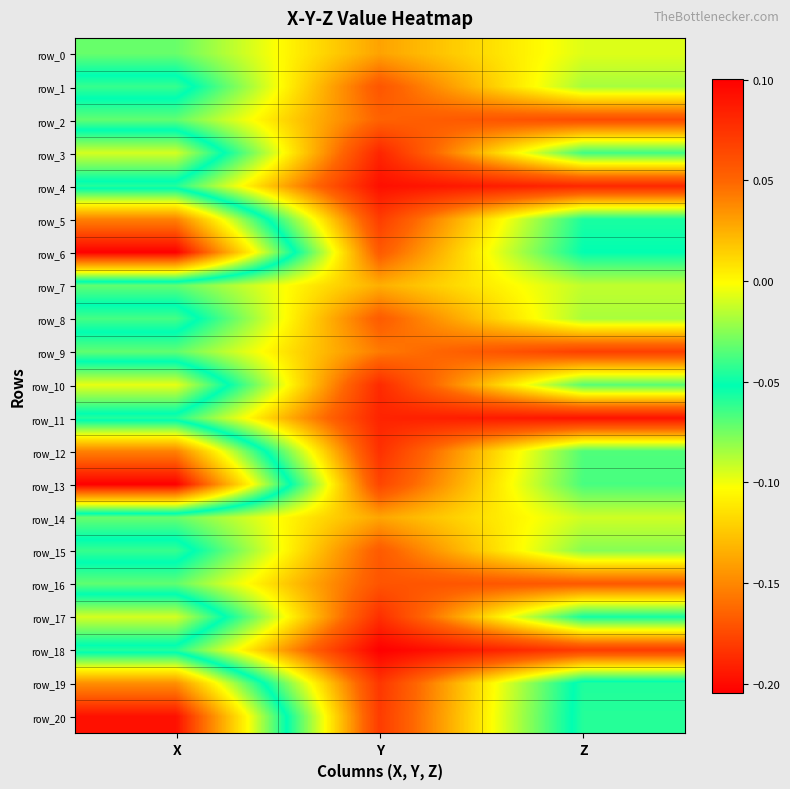

At Y, list the series in order from largest to smallest.

row_18, row_4, row_11, row_3, row_10, row_17, row_12, row_19, row_20, row_5, row_13, row_16, row_1, row_6, row_15, row_8, row_2, row_9, row_0, row_14, row_7